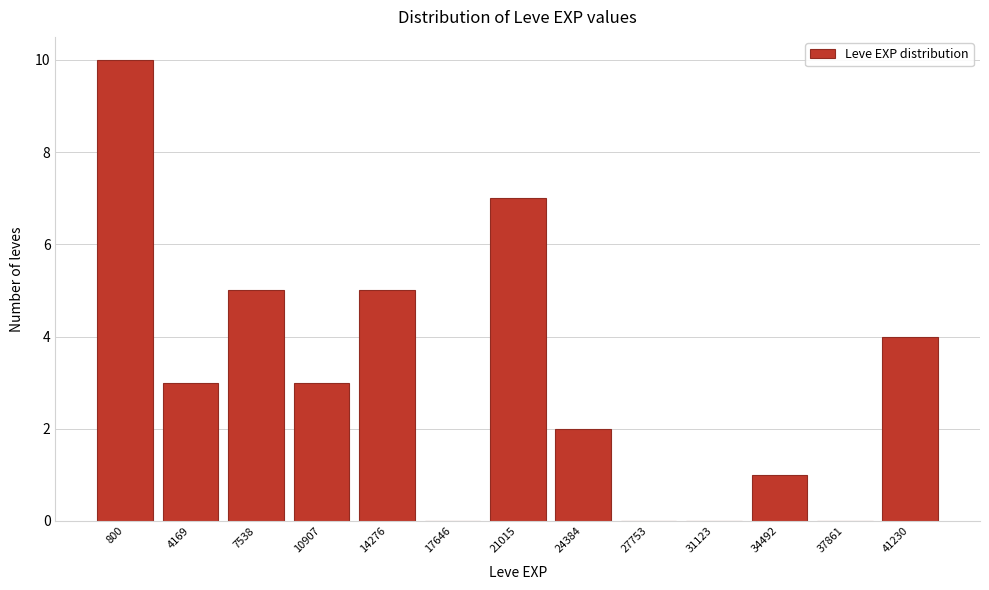

Reading right to left, what are all the values shown in this chart?

41230=4	37861=0	34492=1	31123=0	27753=0	24384=2	21015=7	17646=0	14276=5	10907=3	7538=5	4169=3	800=10